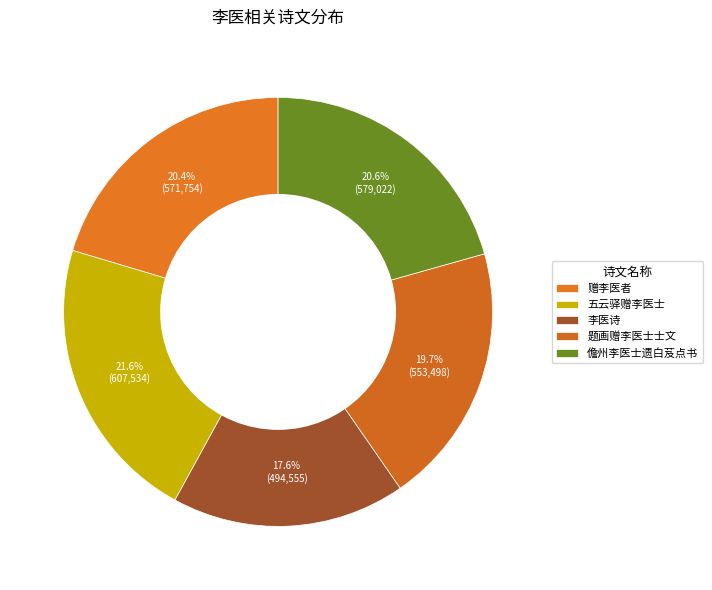

How many slices are in this pie chart?

5